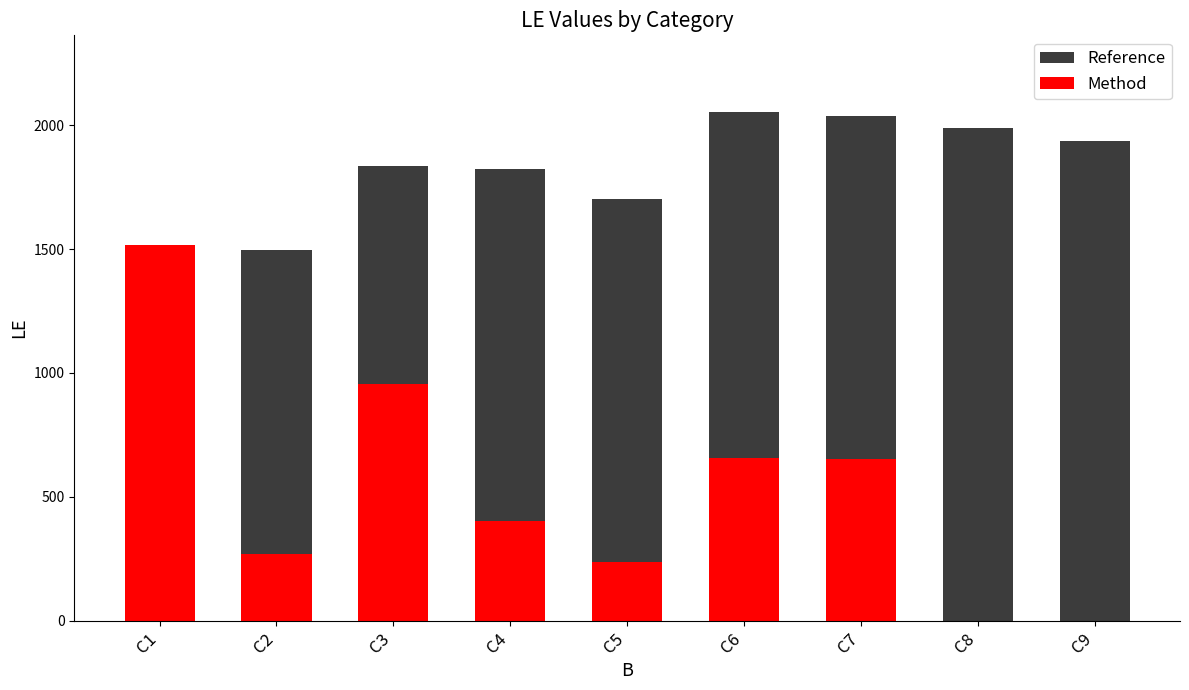

What is the difference between the highest and lowest values at C6?

1397